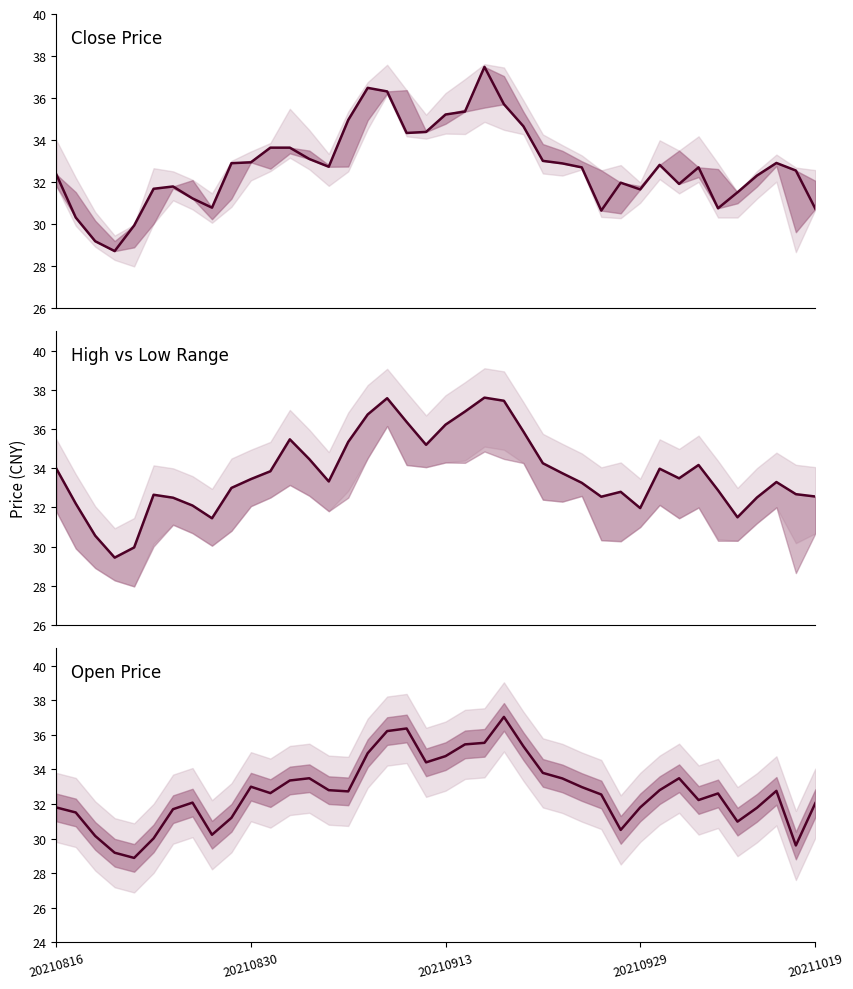

At which category does high reach its first local peak?

5